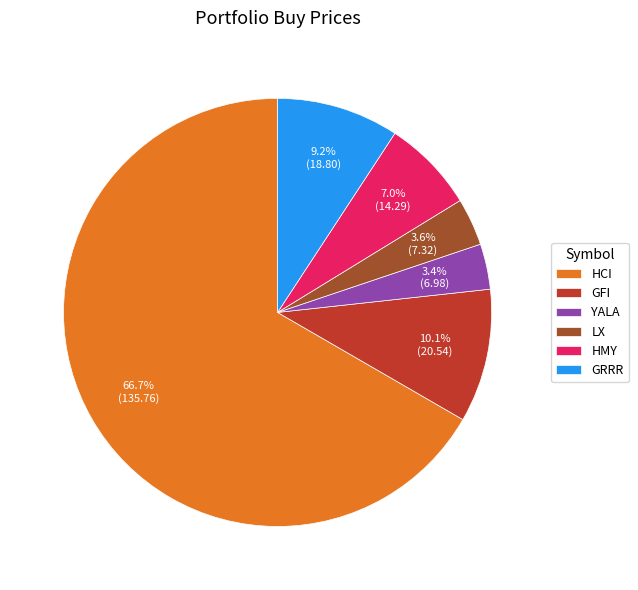

To the nearest percent, what percentage of the pie is YALA?

3%